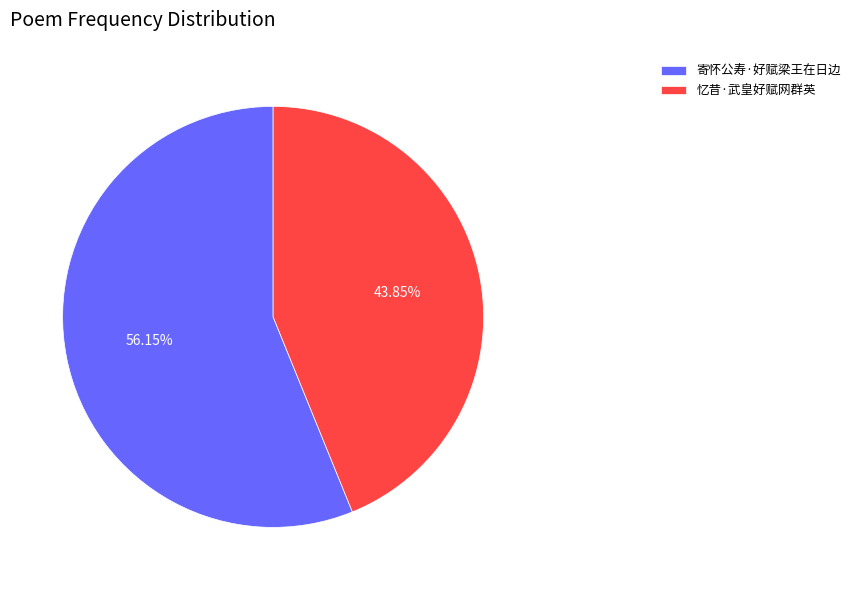

To the nearest percent, what percentage of the pie is 忆昔·武皇好赋网群英?

44%